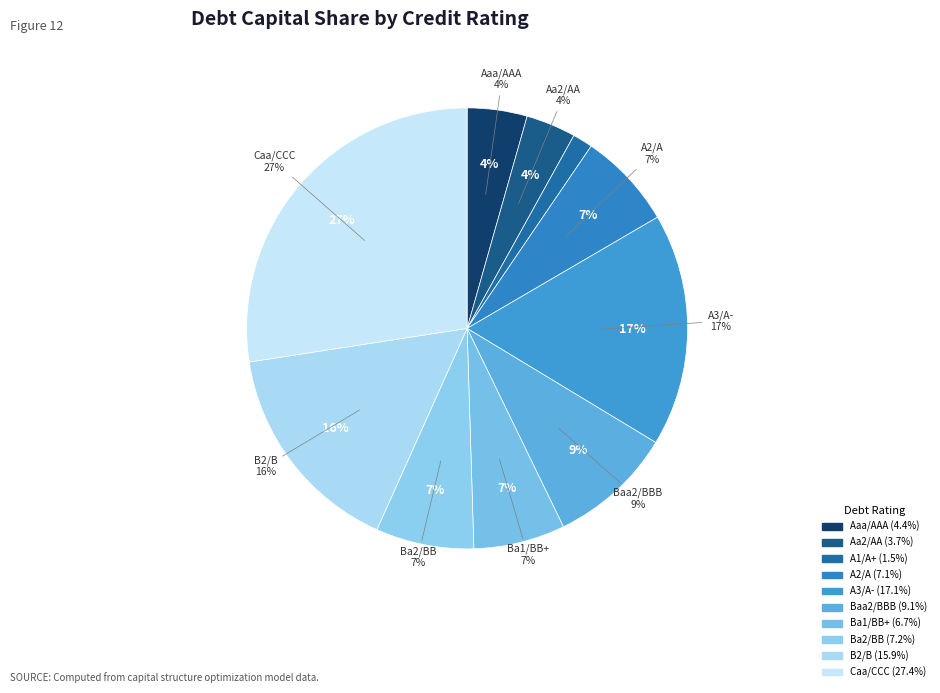

To the nearest percent, what percentage of the pie is A1/A+?

2%